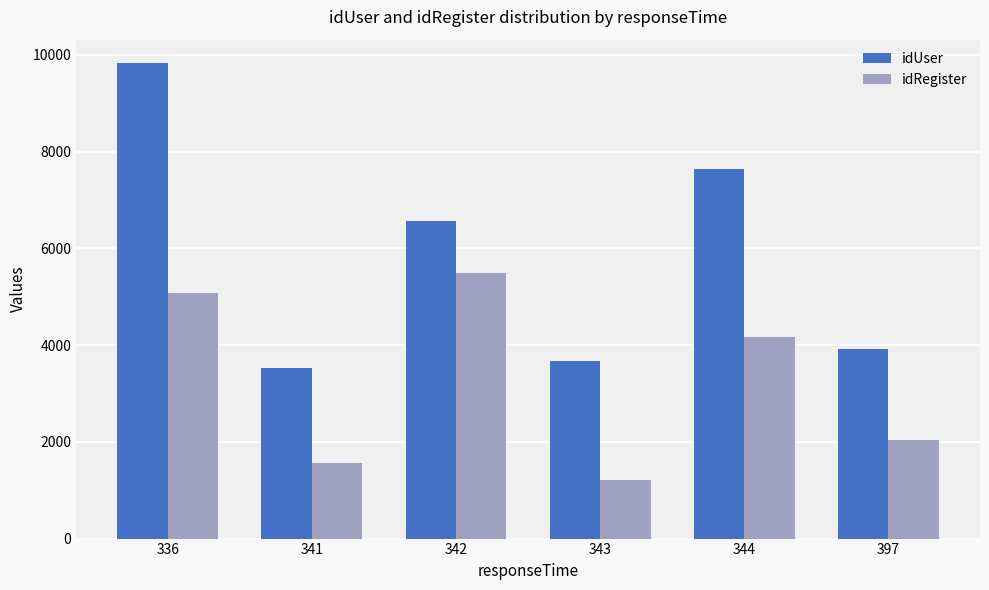

At which category does the chart reach its peak across all series?

336